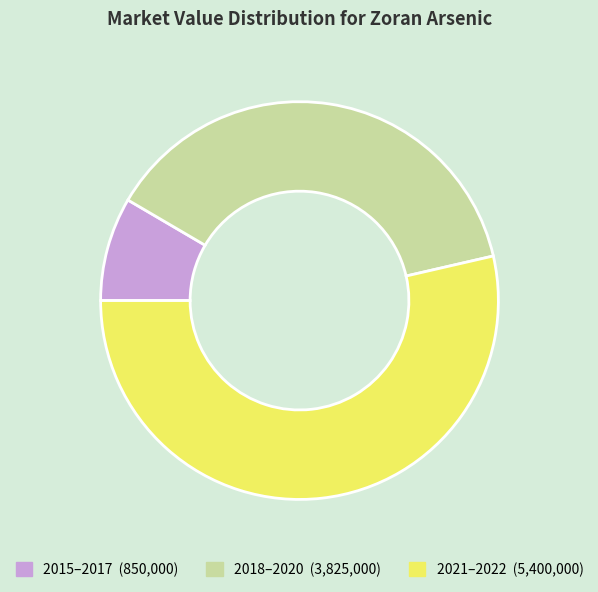

How many slices are in this pie chart?

3